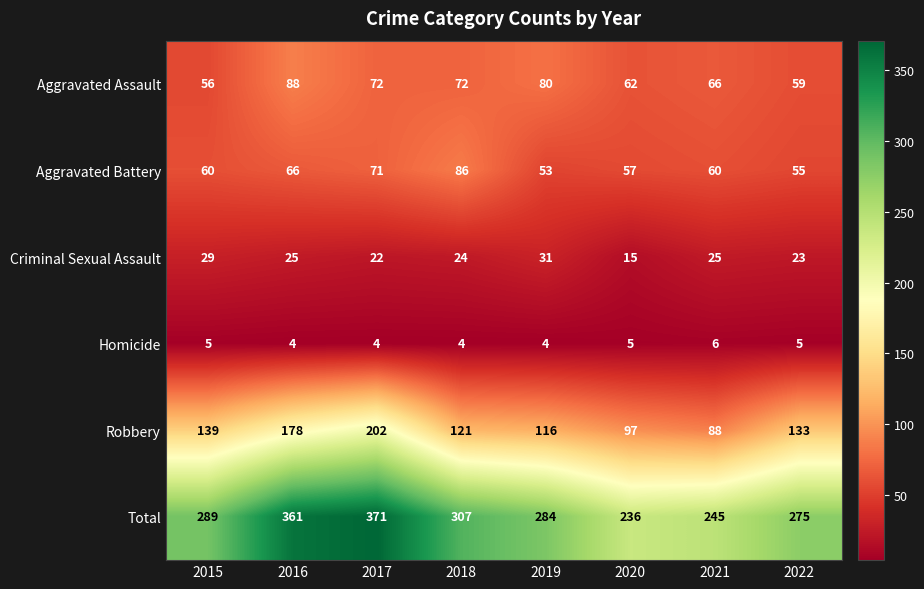

Rank the series by their maximum value, from highest to lowest.

Total, Robbery, Aggravated Assault, Aggravated Battery, Criminal Sexual Assault, Homicide